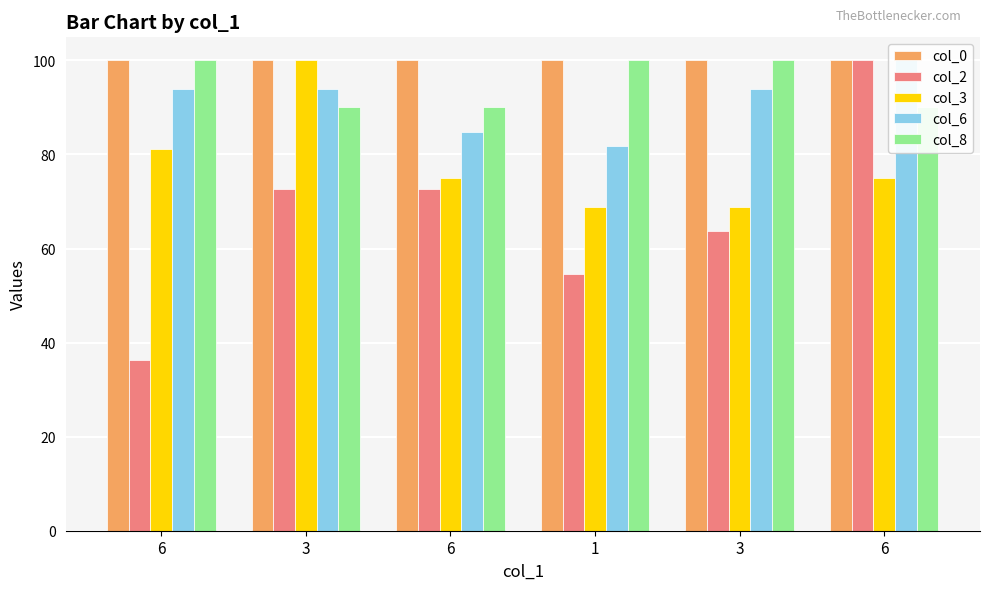

How many data points in col_3 are less than 75?

2